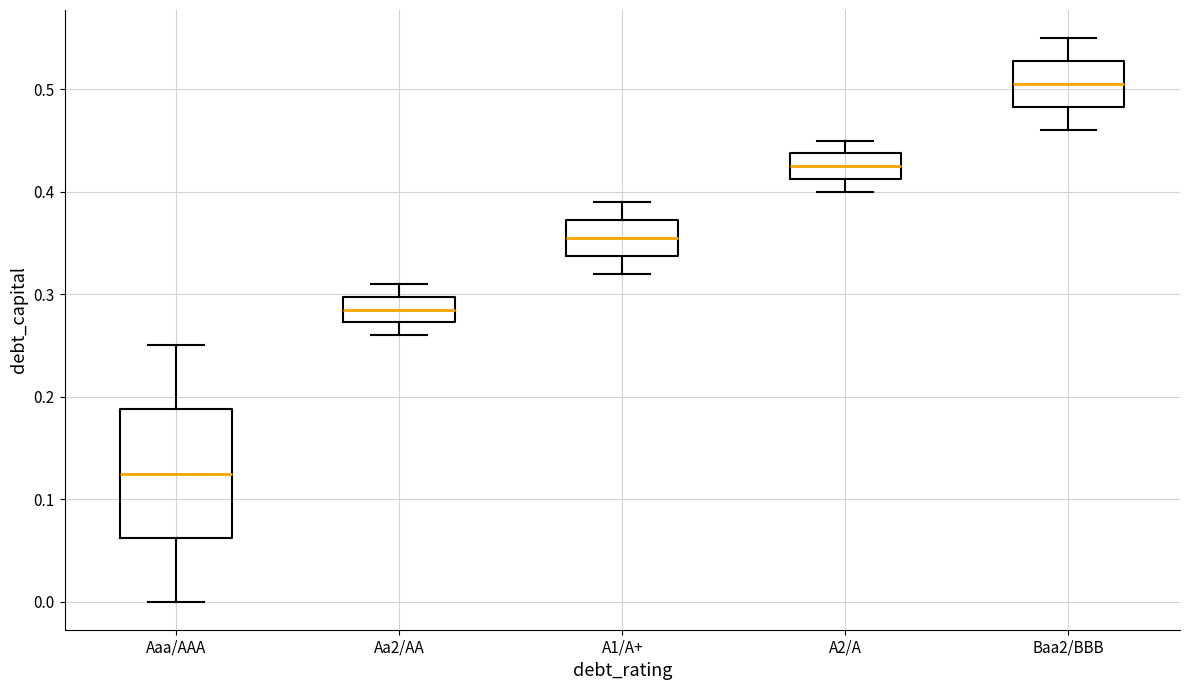

Reading left to right, transcribe this box plot: for each box, give where its median line is, the range the box spans, and where its two whiskers end, as read against the y-axis. The values are not printed on the chart, so give them approximately, as read against the axis.

Aaa/AAA: median 0.13, box 0.06 to 0.19, whiskers 0.00 to 0.25
Aa2/AA: median 0.29, box 0.27 to 0.30, whiskers 0.26 to 0.31
A1/A+: median 0.36, box 0.34 to 0.37, whiskers 0.32 to 0.39
A2/A: median 0.43, box 0.41 to 0.44, whiskers 0.40 to 0.45
Baa2/BBB: median 0.51, box 0.48 to 0.53, whiskers 0.46 to 0.55